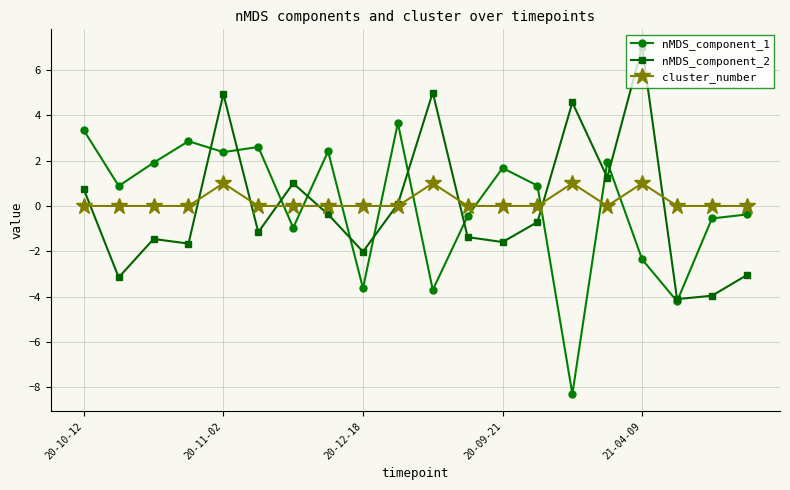

What is the greatest value displayed?

7.0